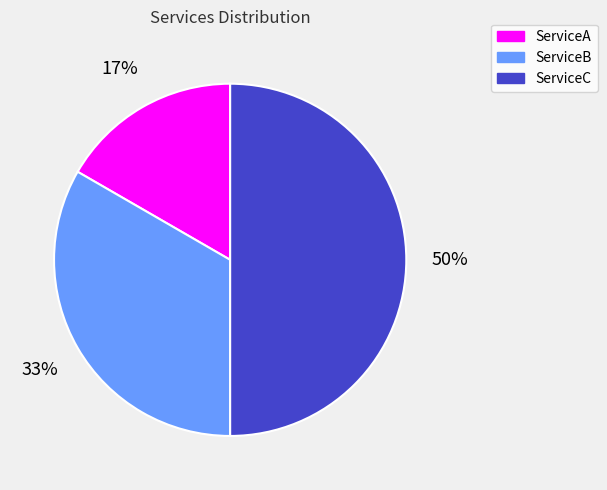

Does ServiceB account for over 50% of the chart?

No